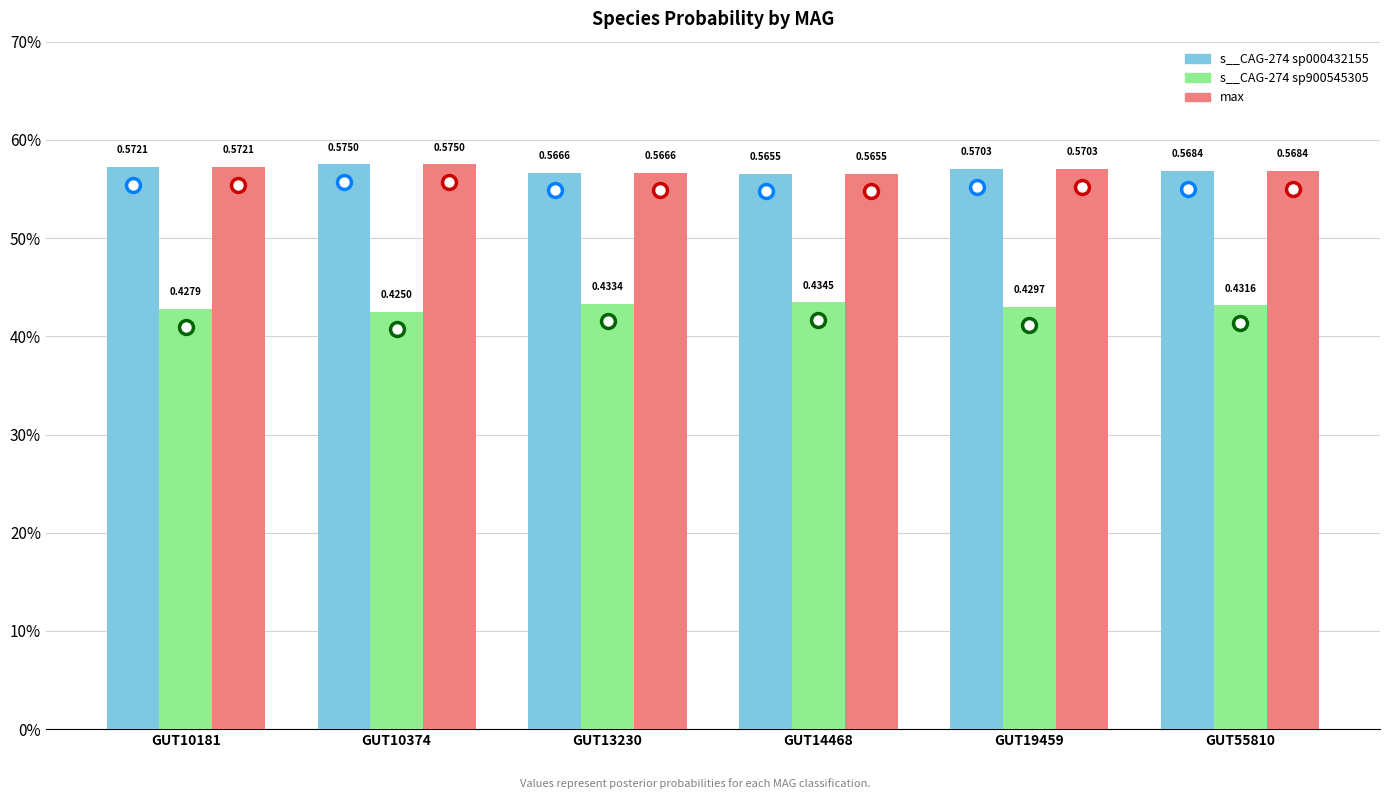

What are all the series names shown in the legend?

s__CAG-274 sp000432155, s__CAG-274 sp900545305, max